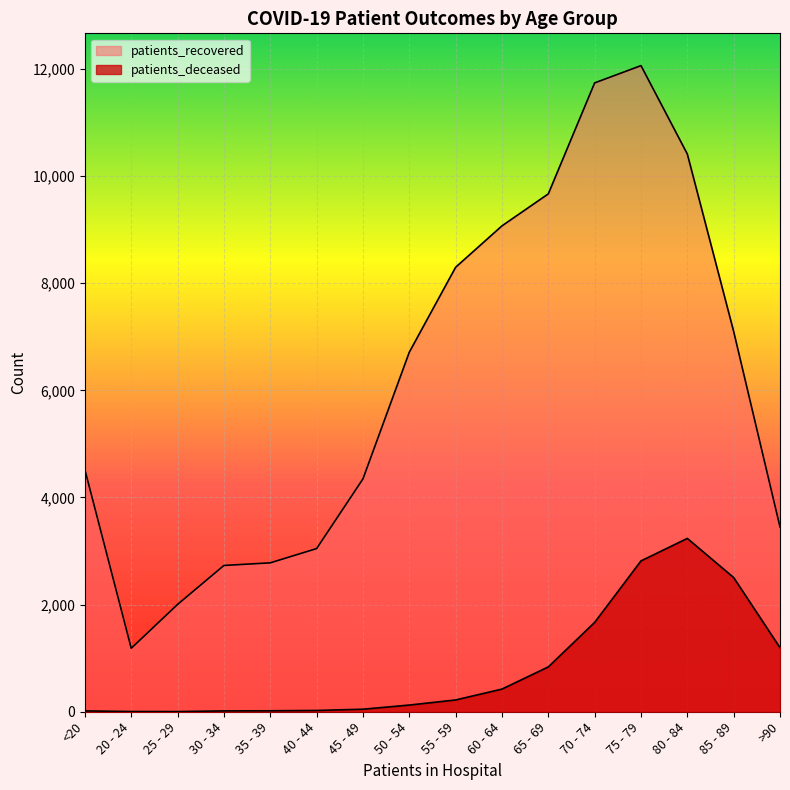

Reading right to left, transcribe all the data shown in this chart.

patients_recovered: 3450	7099	10412	12062	11740	9668	9071	8298	6712	4347	3046	2780	2731	2004	1185	4517
patients_deceased: 1196	2505	3236	2816	1668	837	423	220	125	47	24	18	16	3	4	16